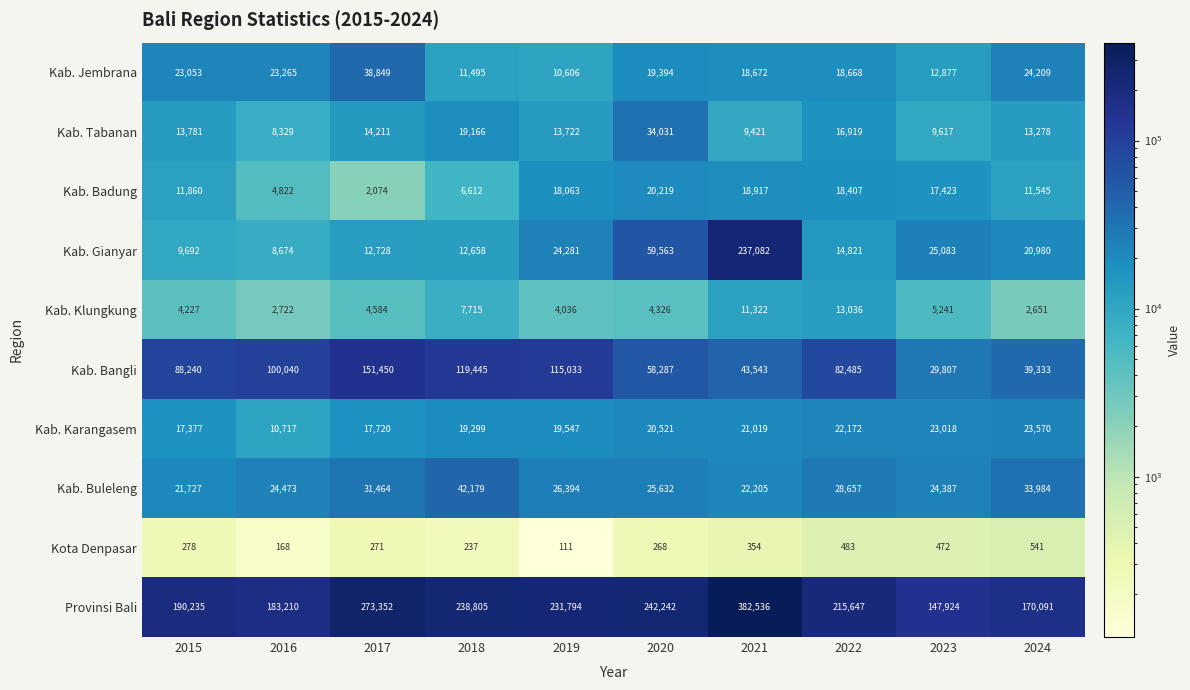

What is the difference between the maximum and minimum values in the Provinsi Bali series?

234612